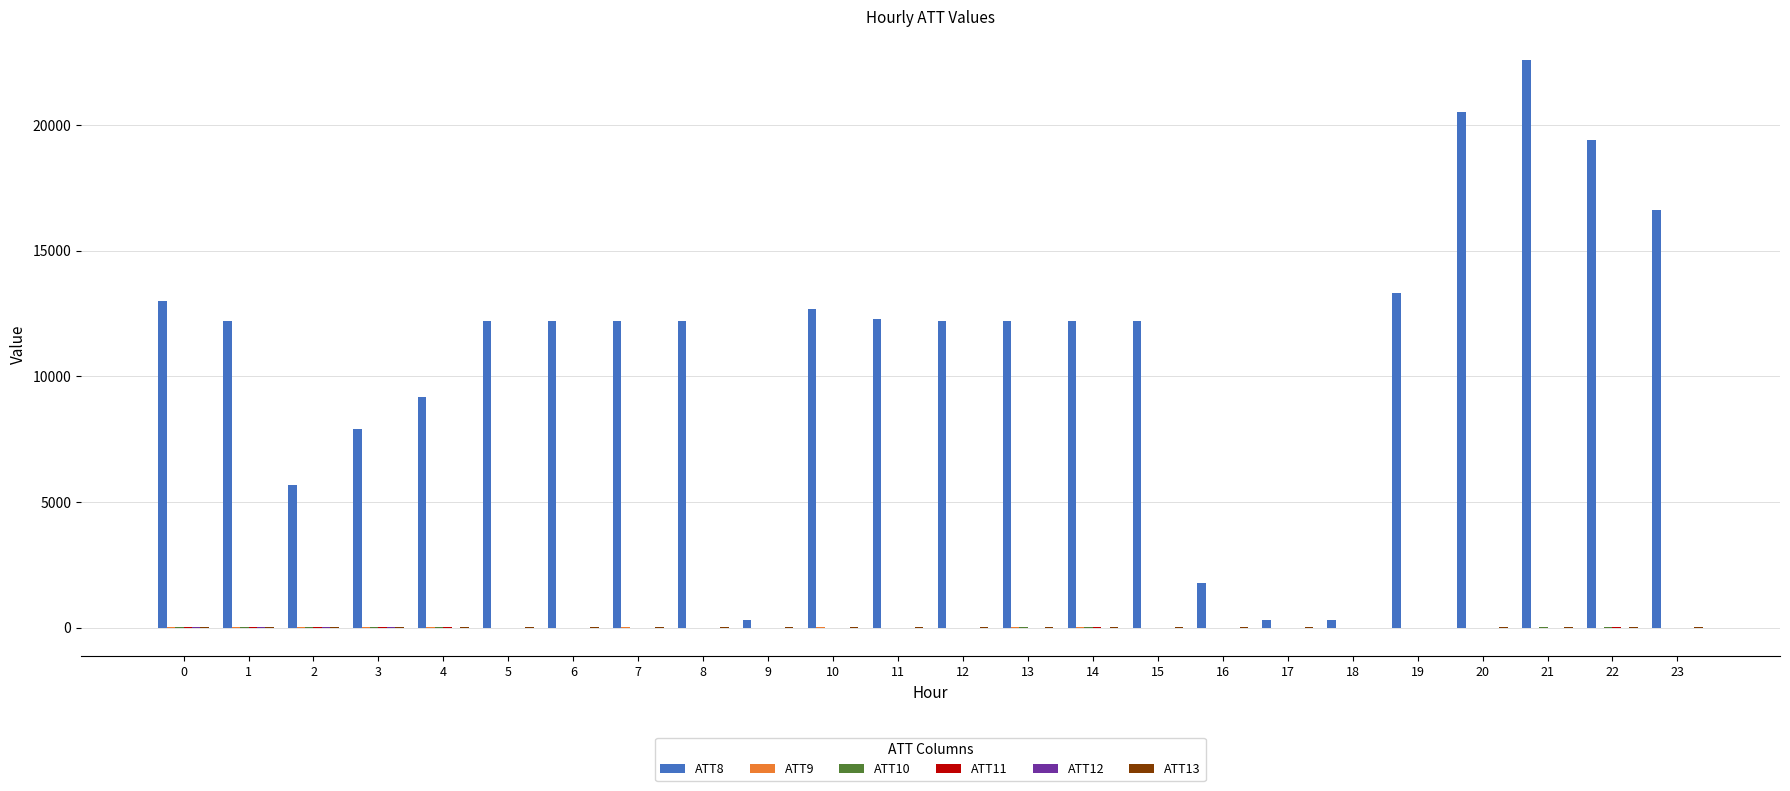

Which series has the largest total across all categories?

ATT8